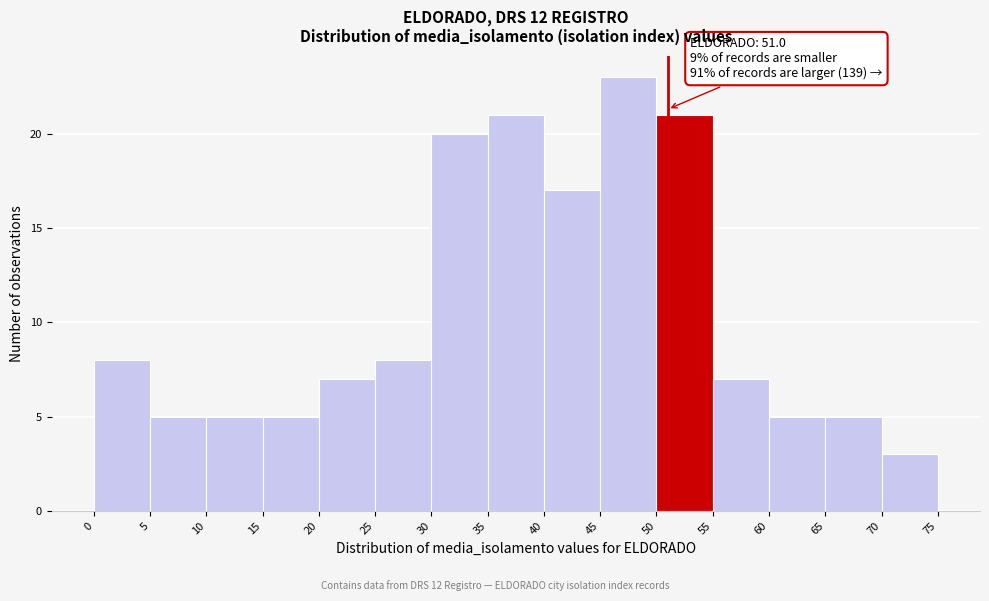

Which range on the x-axis has the tallest bar?

45 to 50